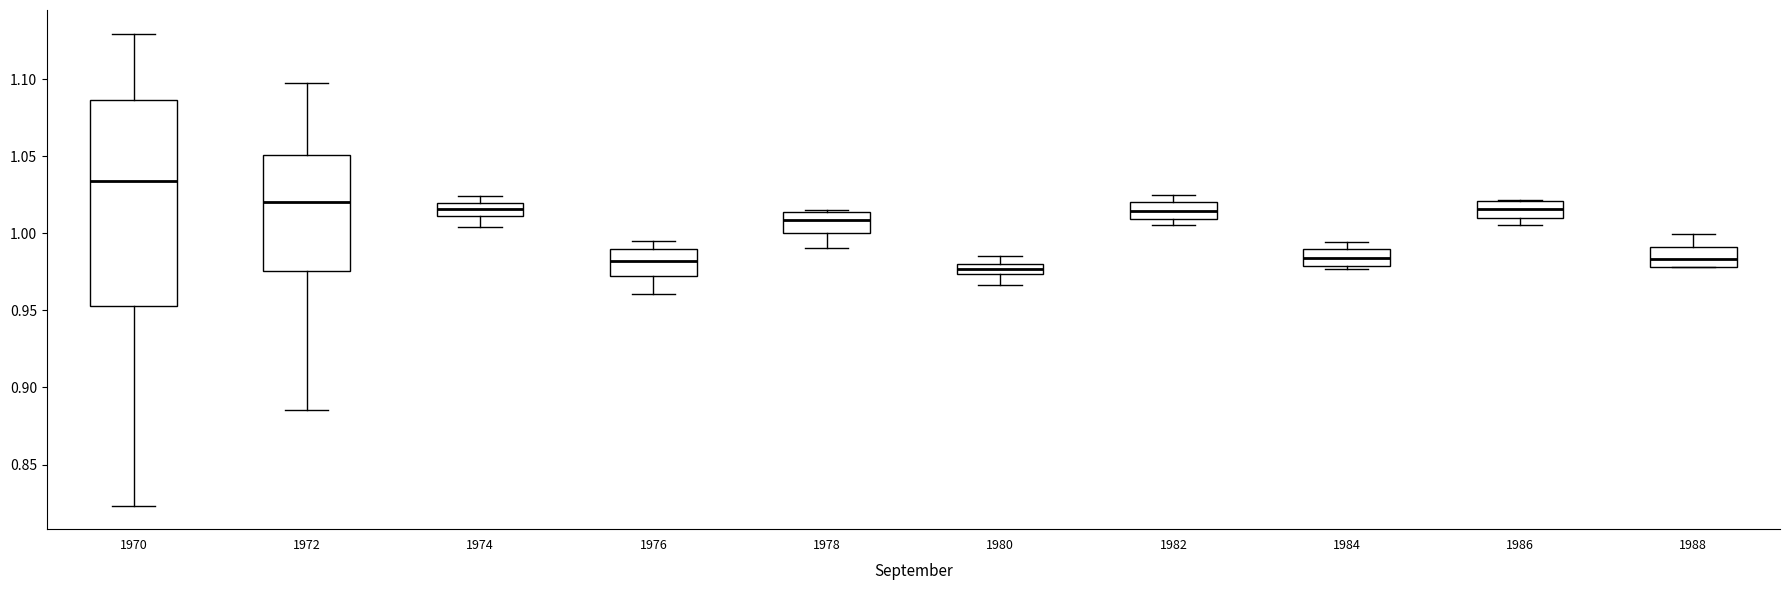

Which box is the tallest, from its lower edge to its upper edge?

1970